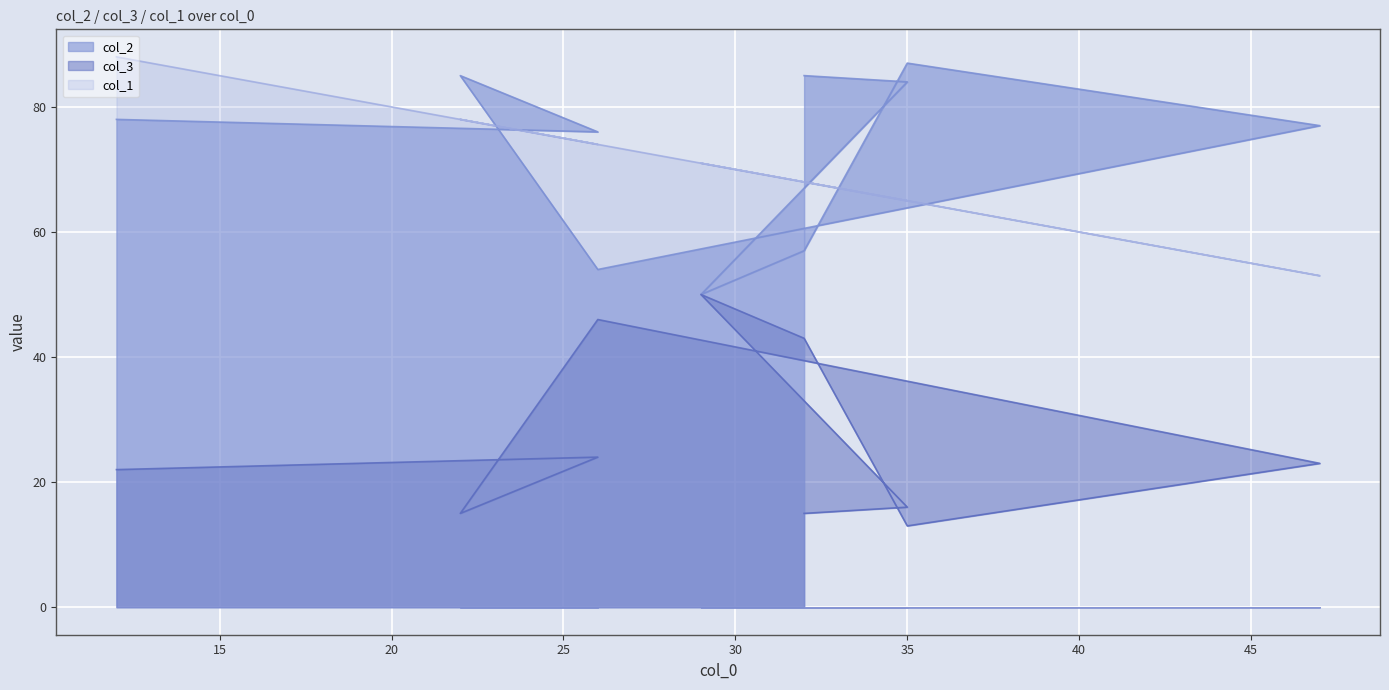

True or false: col_2 and col_3 cross at least once.

False